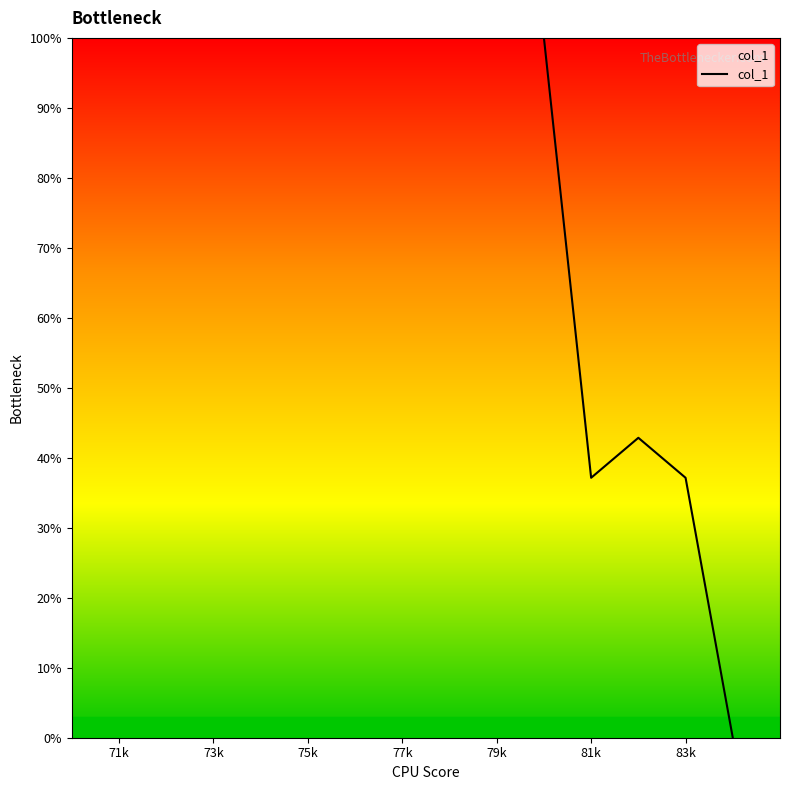

What is the difference between the maximum and minimum values?

100.0